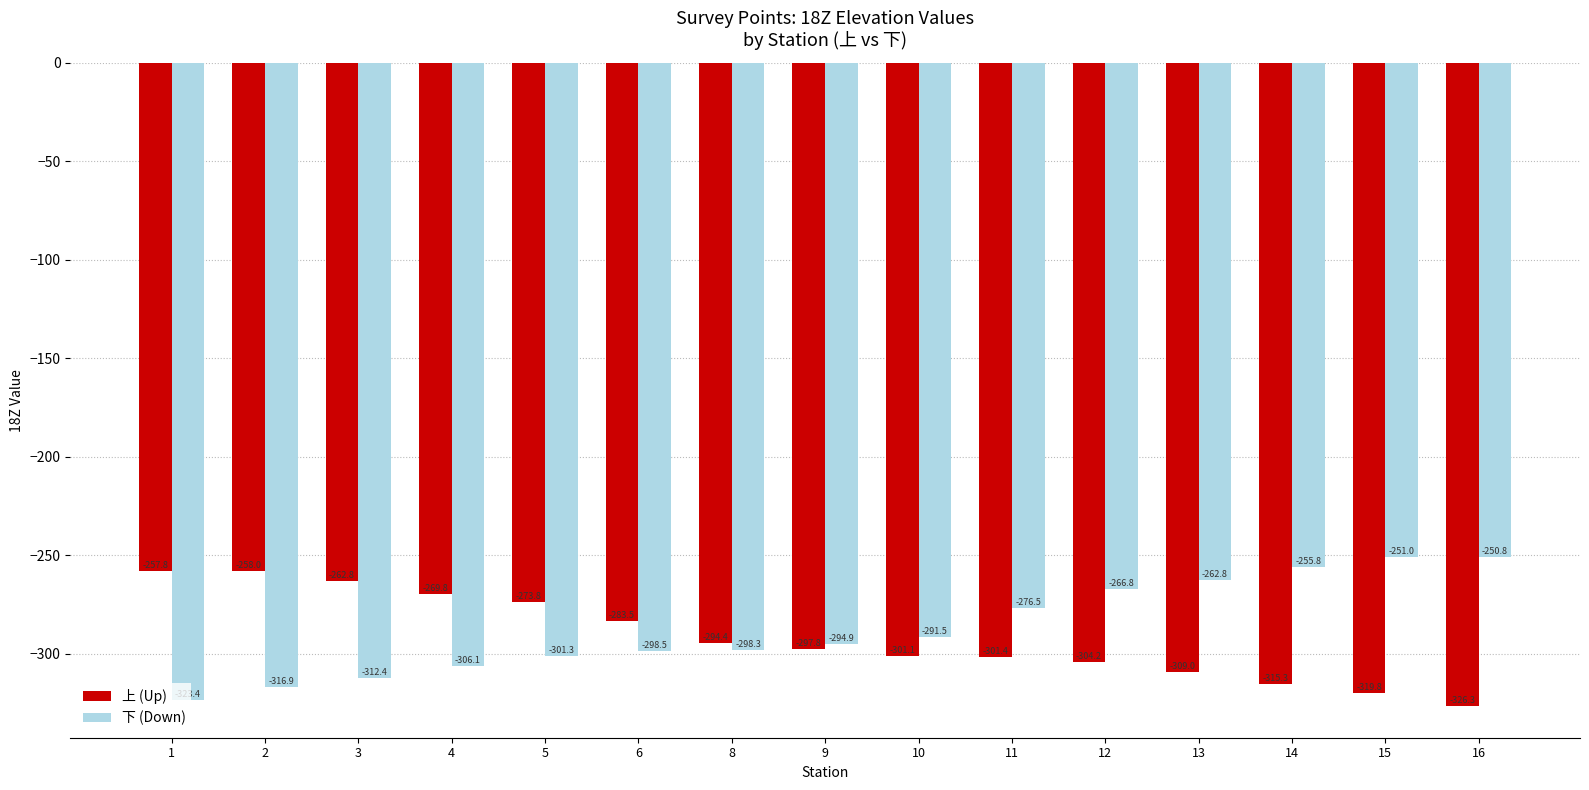

What is the sum of all 上 (Up) values?

-4375.0